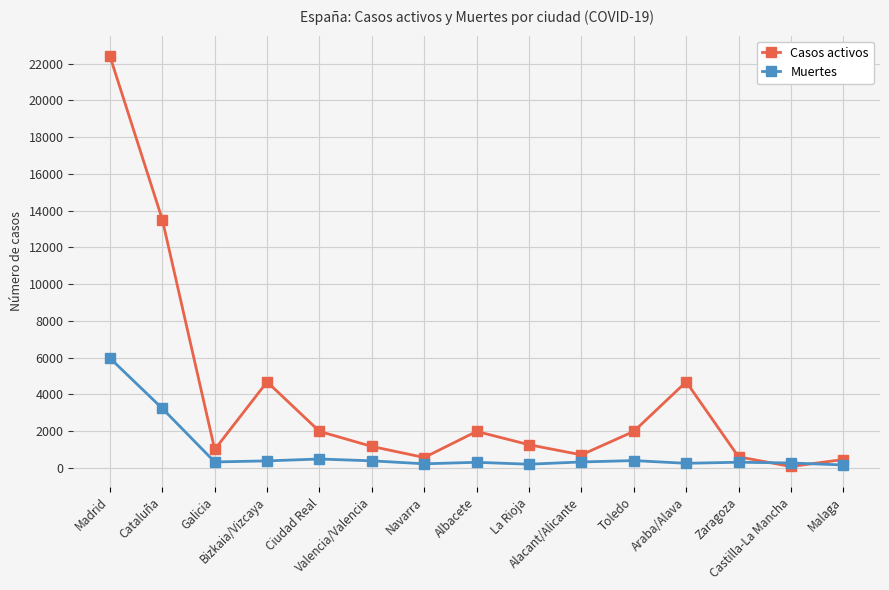

At which label does Casos activos reach its minimum?

Castilla-La Mancha